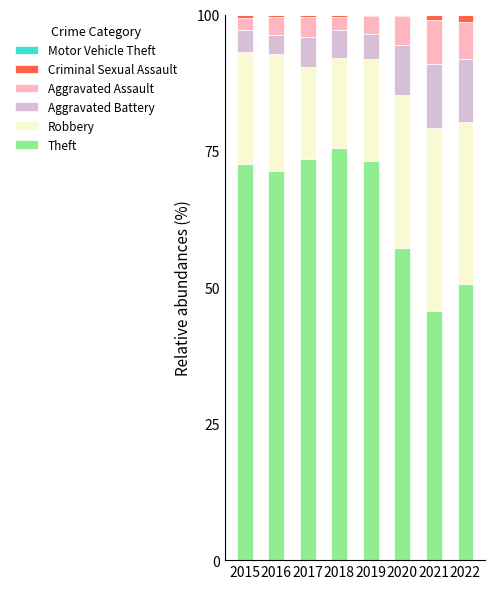

What is the total value across all series at 2015?

100.0